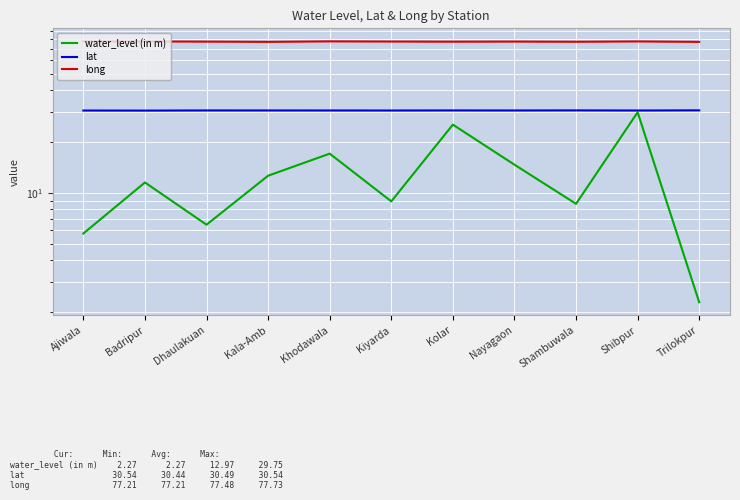

What are all the series names shown in the legend?

water_level (in m), lat, long